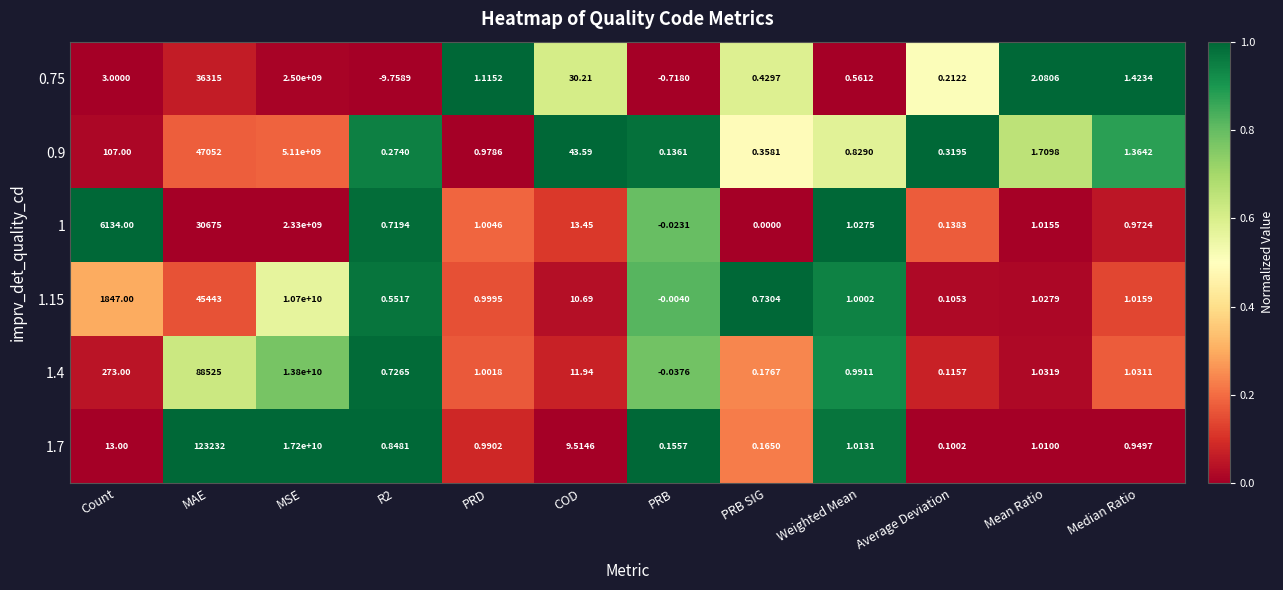

At which category is the sum across all series the highest?

MSE